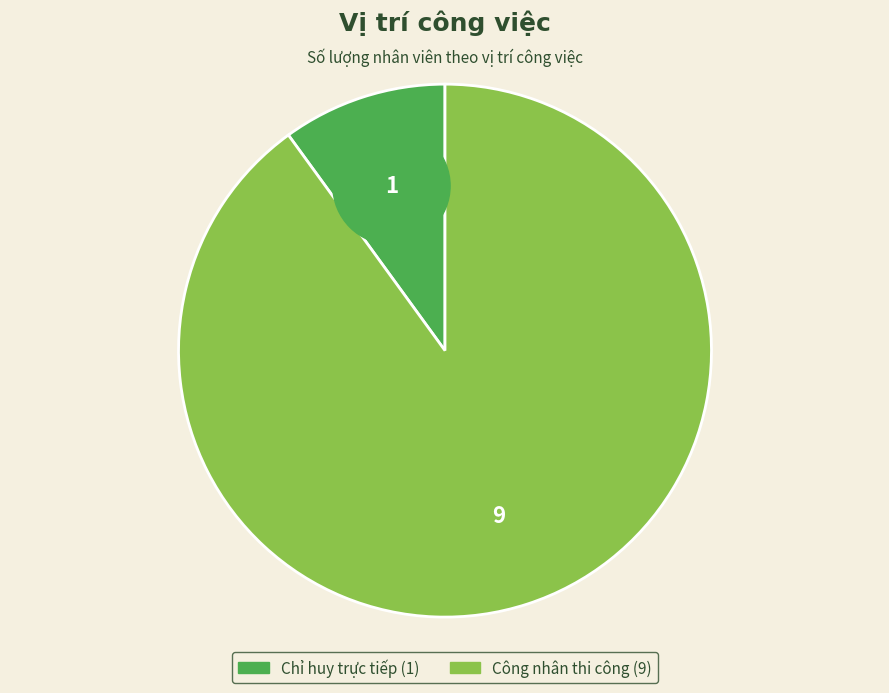

Approximately how many times larger is the value at Công nhân thi công compared to Chỉ huy trực tiếp?

9.0